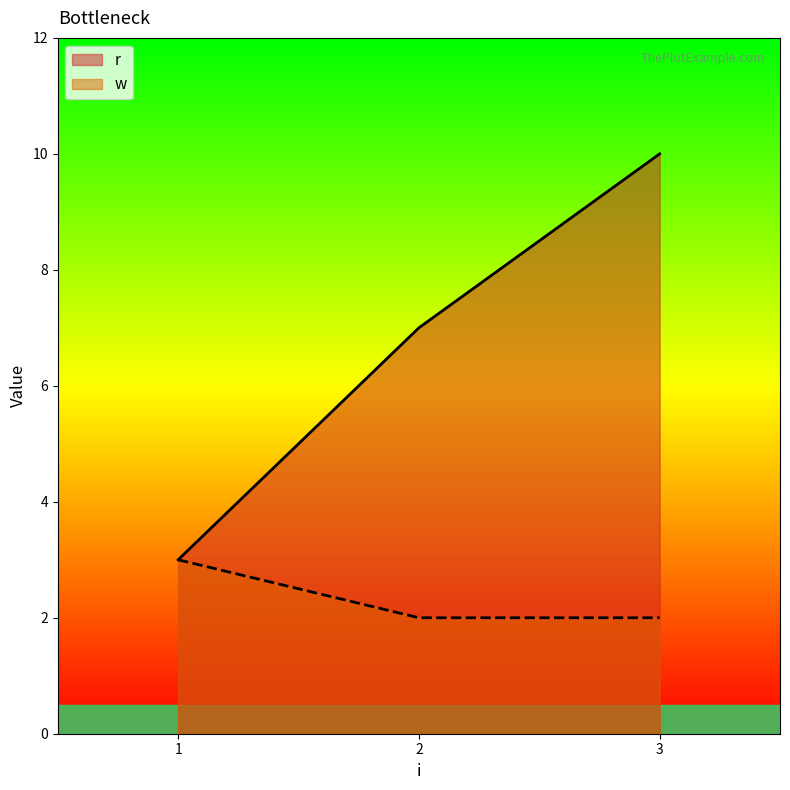

Rank the series at 1 from lowest to highest value.

r, w